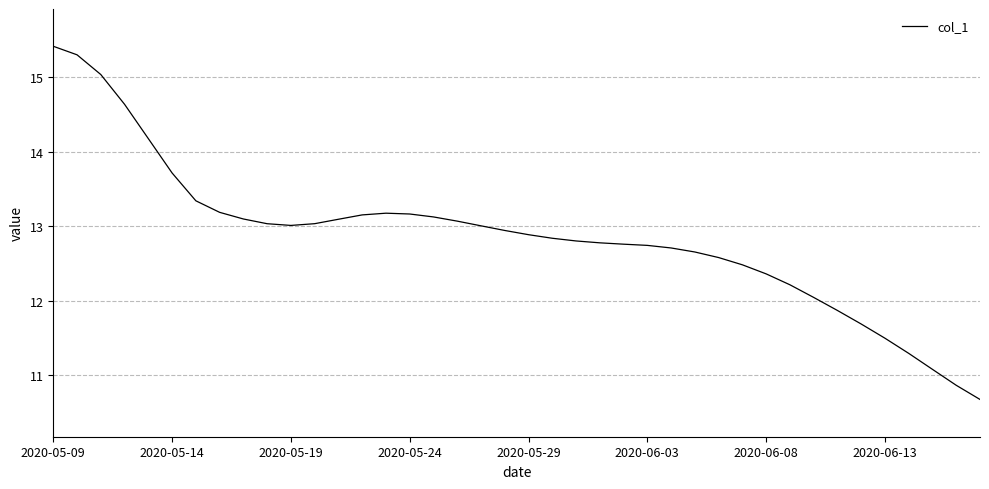

What is the difference between the maximum and minimum values?

4.7